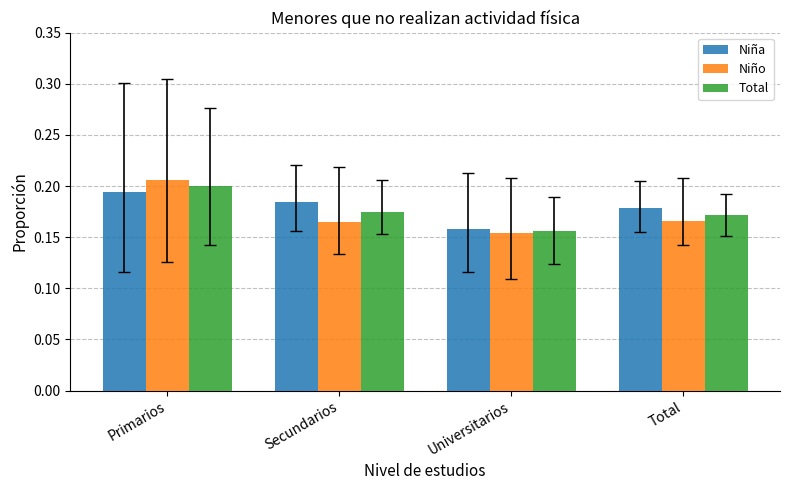

Which category has the lowest value across all series?

Universitarios